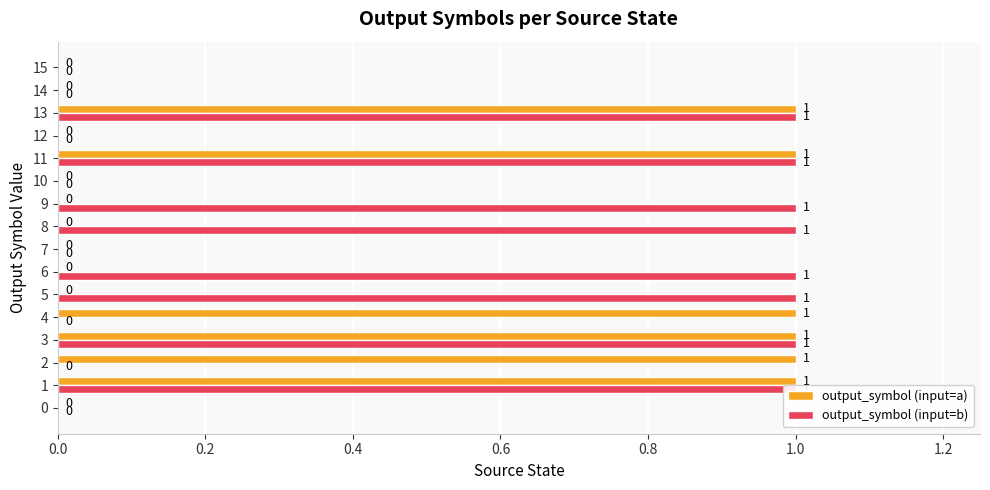

Is it true that output_symbol (input=a) equals 0 at 6?

False